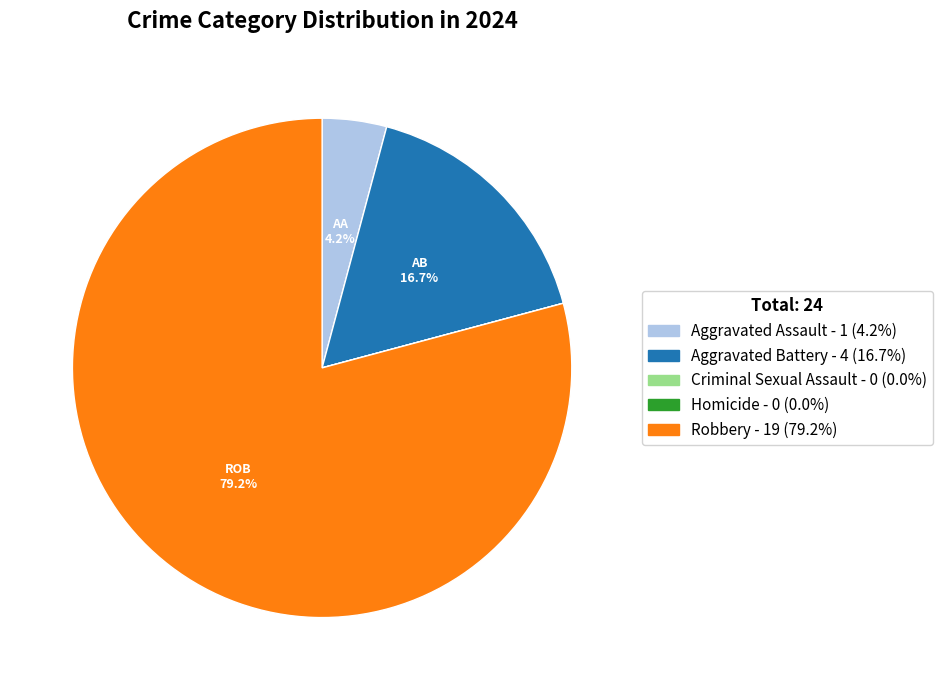

Is there a majority slice in this chart?

Yes